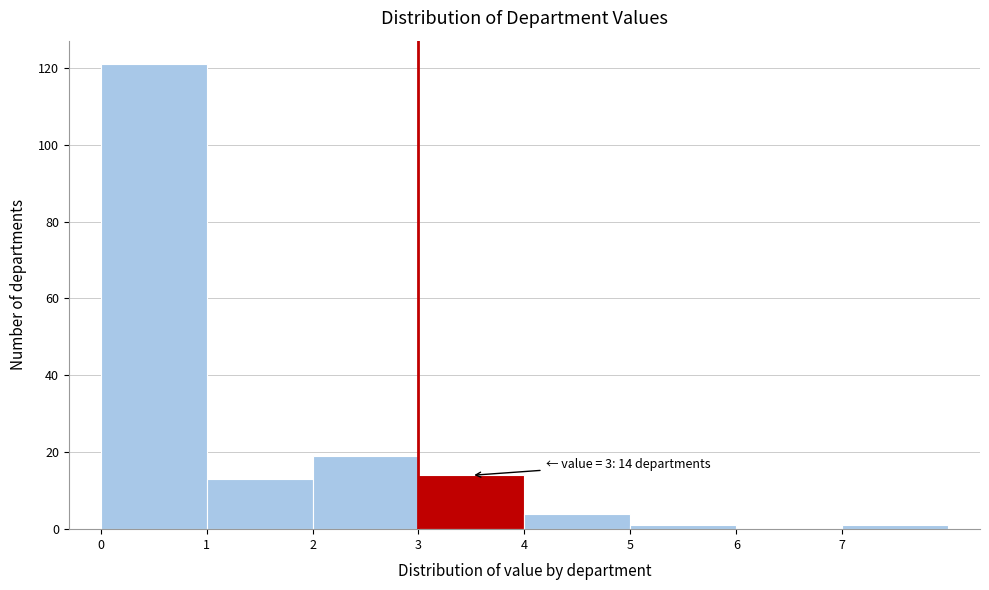

Which range on the x-axis has the tallest bar?

0 to 1